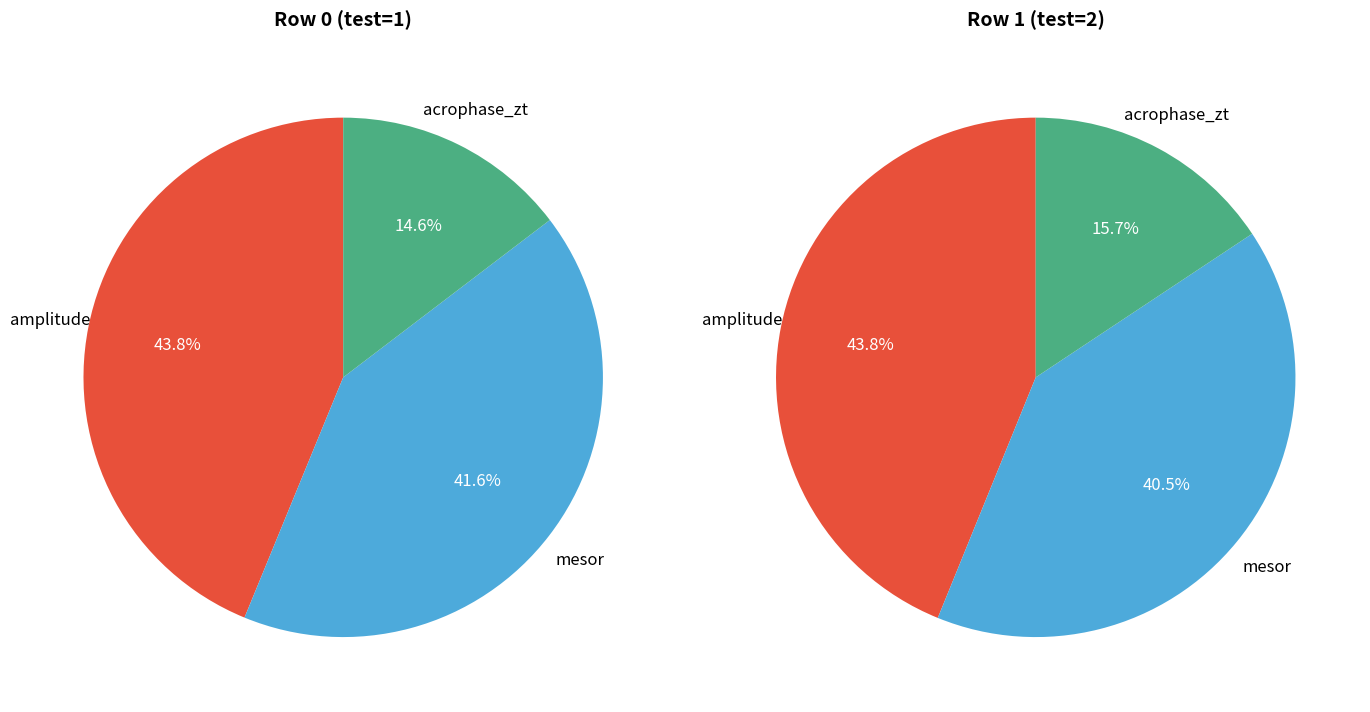

At 1, list the series in order from smallest to largest.

acrophase_zt, mesor, amplitude